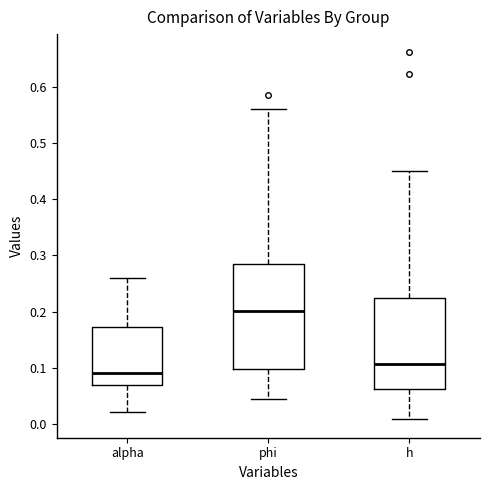

Where does the lower whisker of the box for alpha end on the y-axis? The values are not printed on the chart, so give them approximately, as read against the axis.

0.02